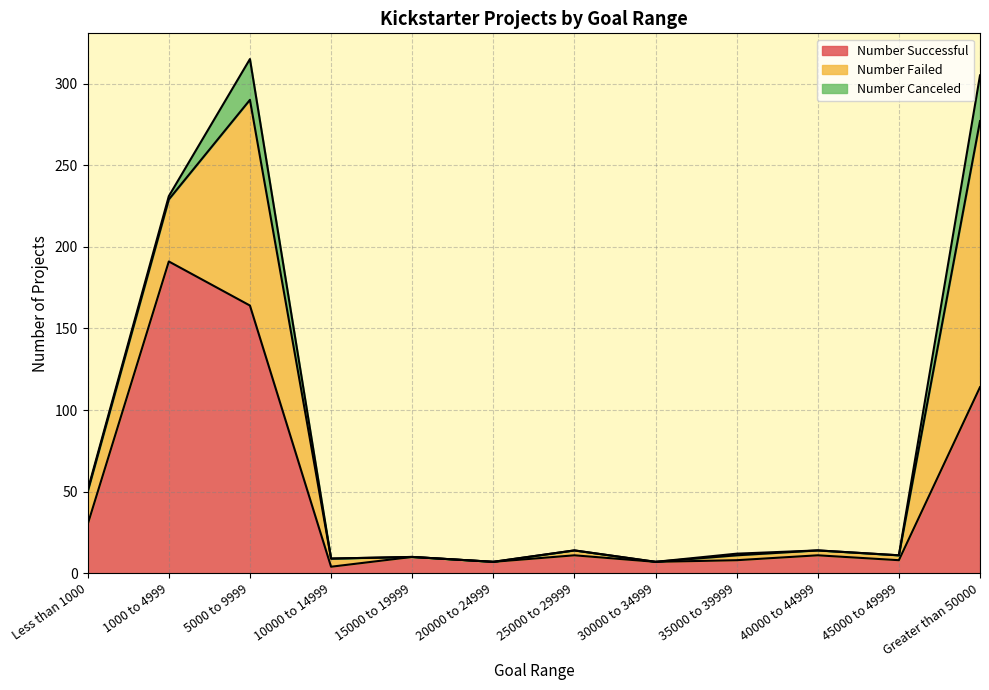

At which category is the sum across all series the highest?

5000 to 9999